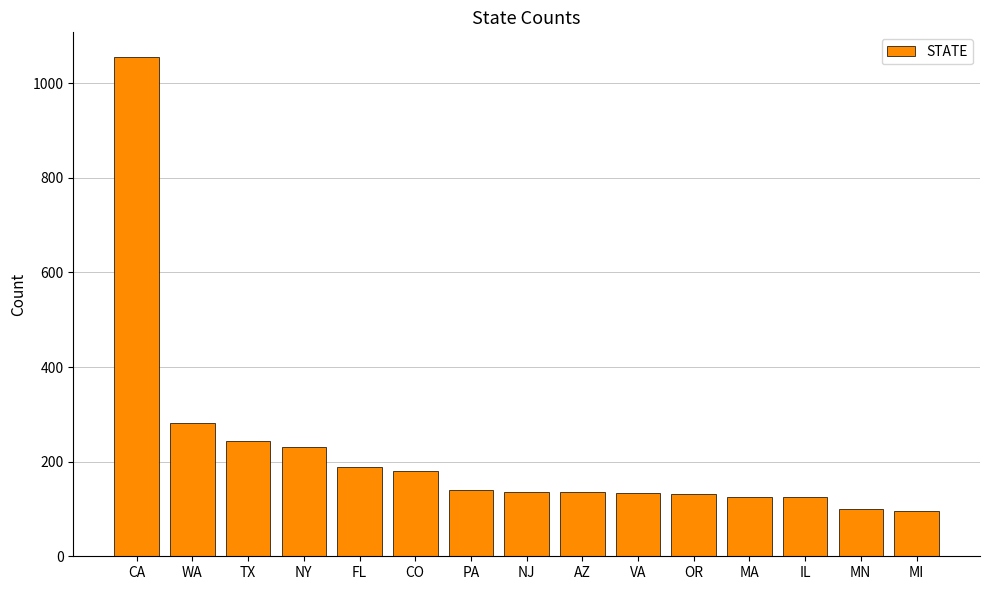

What is the sum of the values at FL and WA?

470